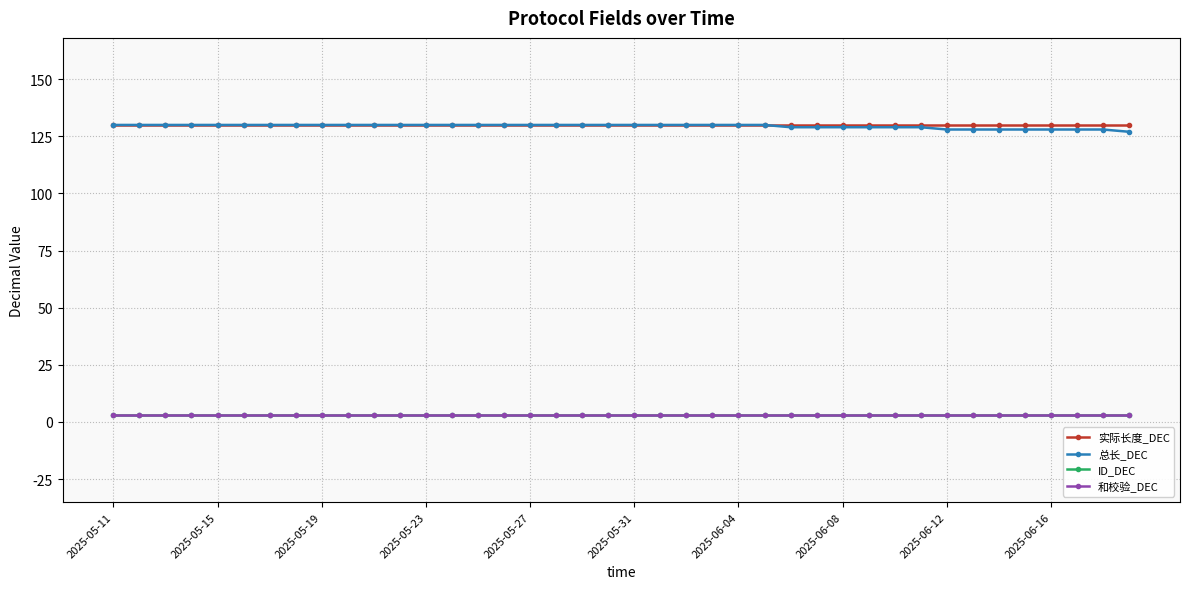

Which category has the highest value across all series?

2025-05-11